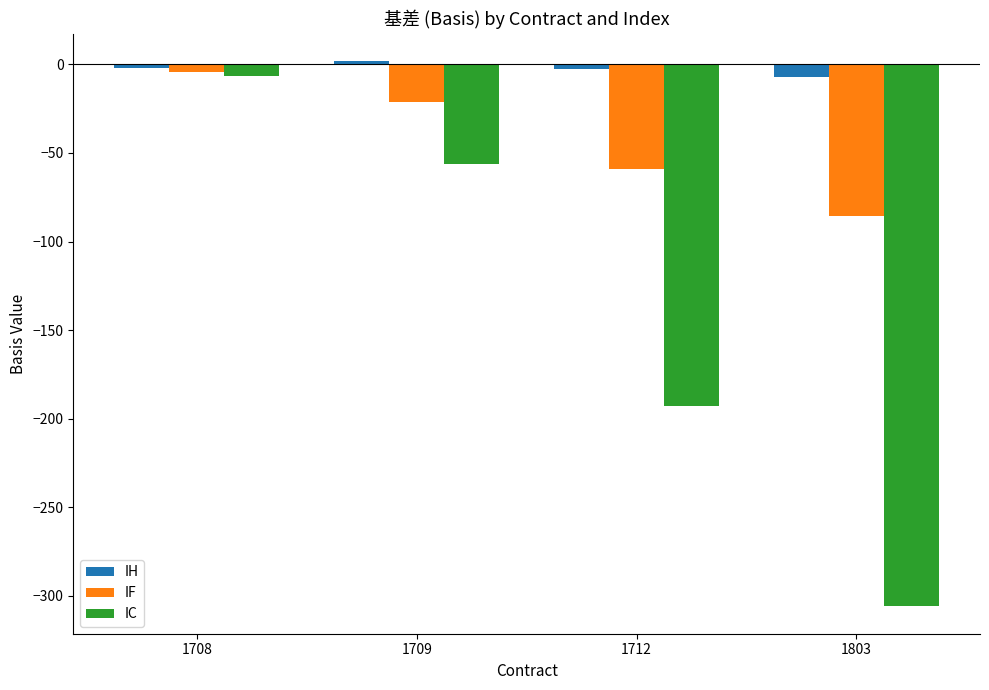

Count the number of data series in this chart.

3